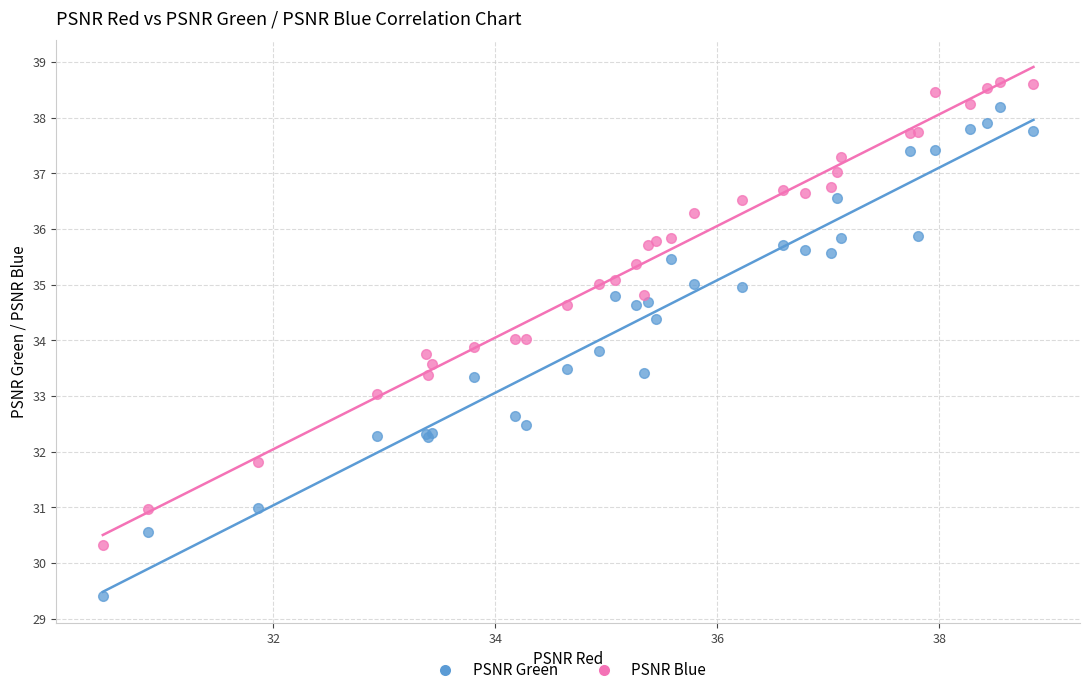

Which series has the widest spread of Y values?

PSNR Green